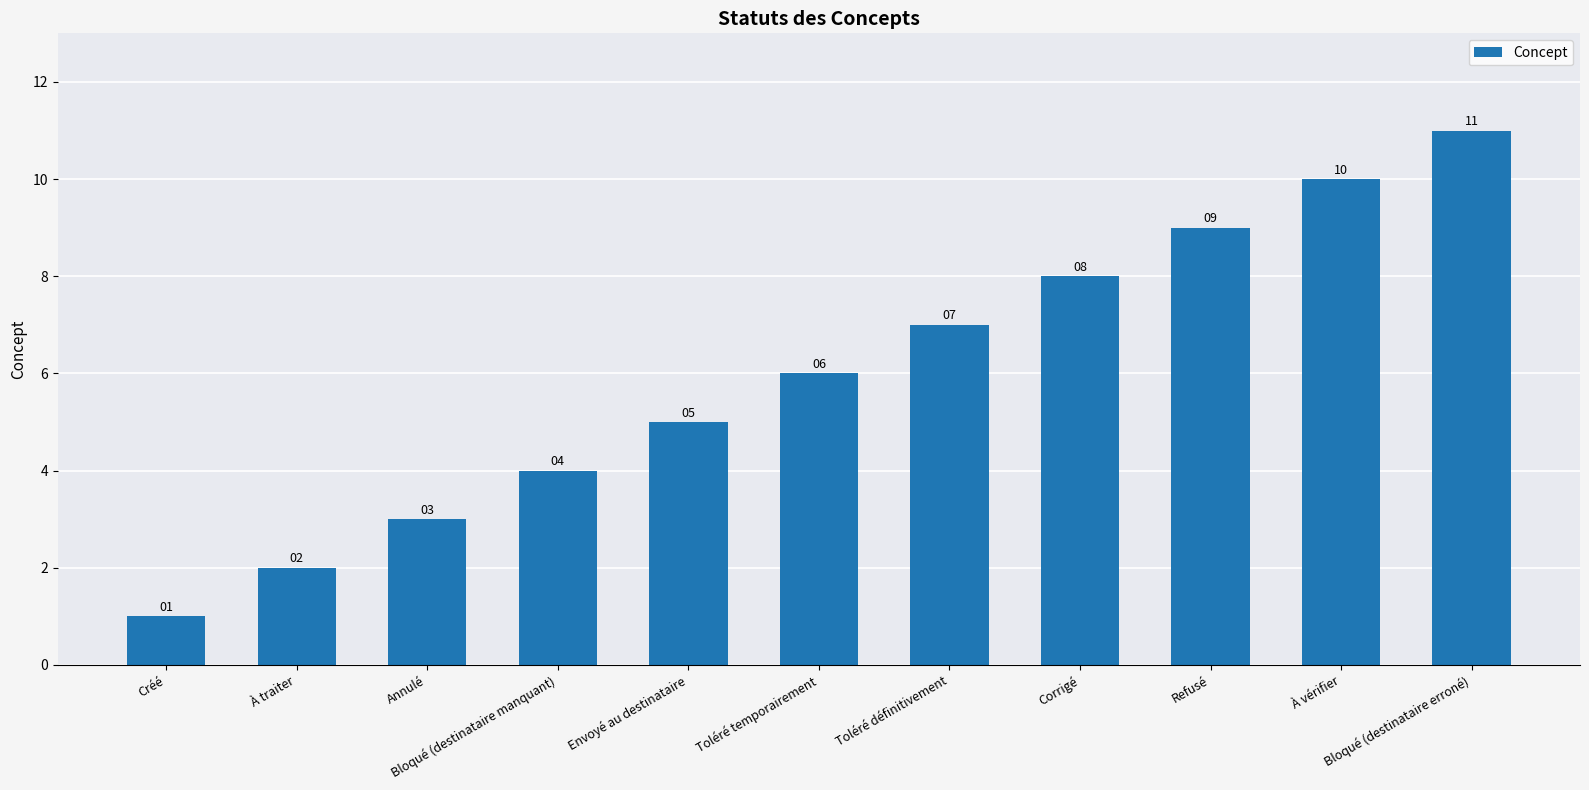

True or false: the data shows 4 at Corrigé.

False